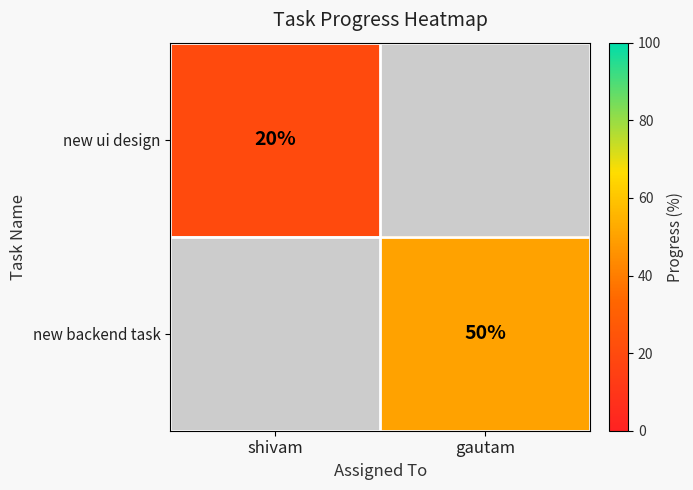

The value of new ui design at shivam is 20. True or false?

True